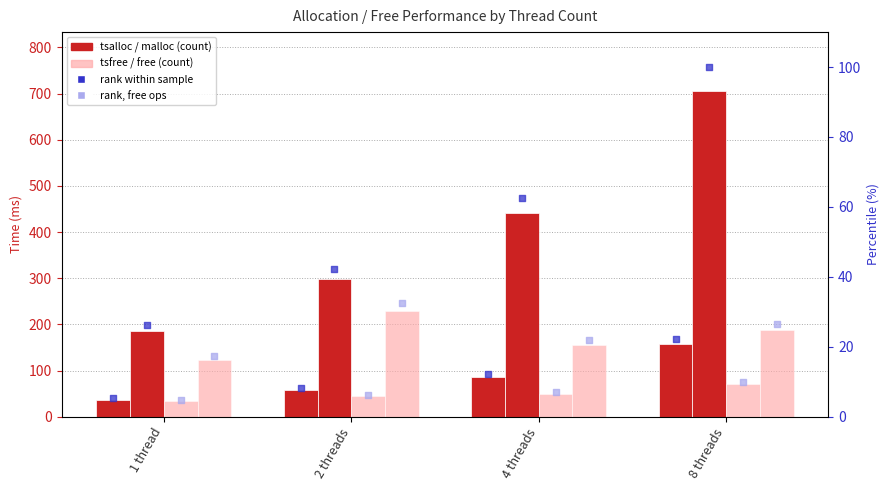

At how many categories does at least one series exceed 623?

1